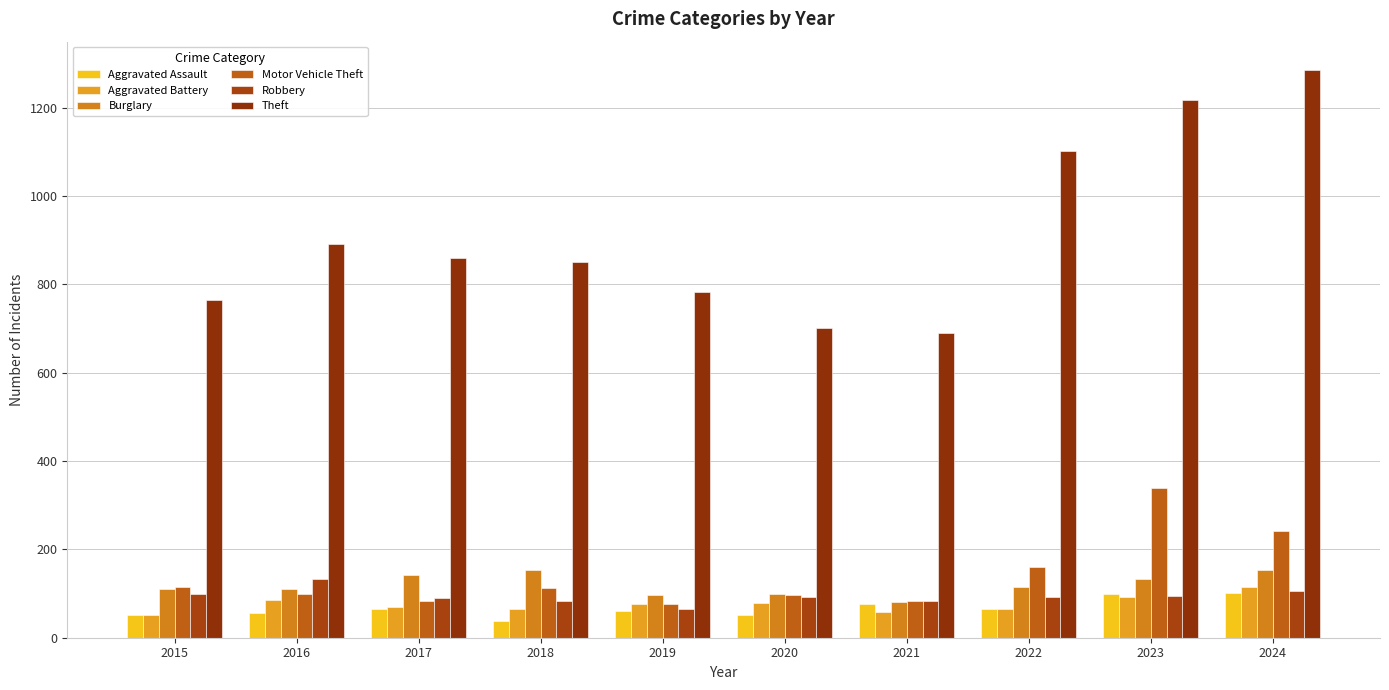

True or false: Aggravated Battery has a value of 59 at 2021.

True